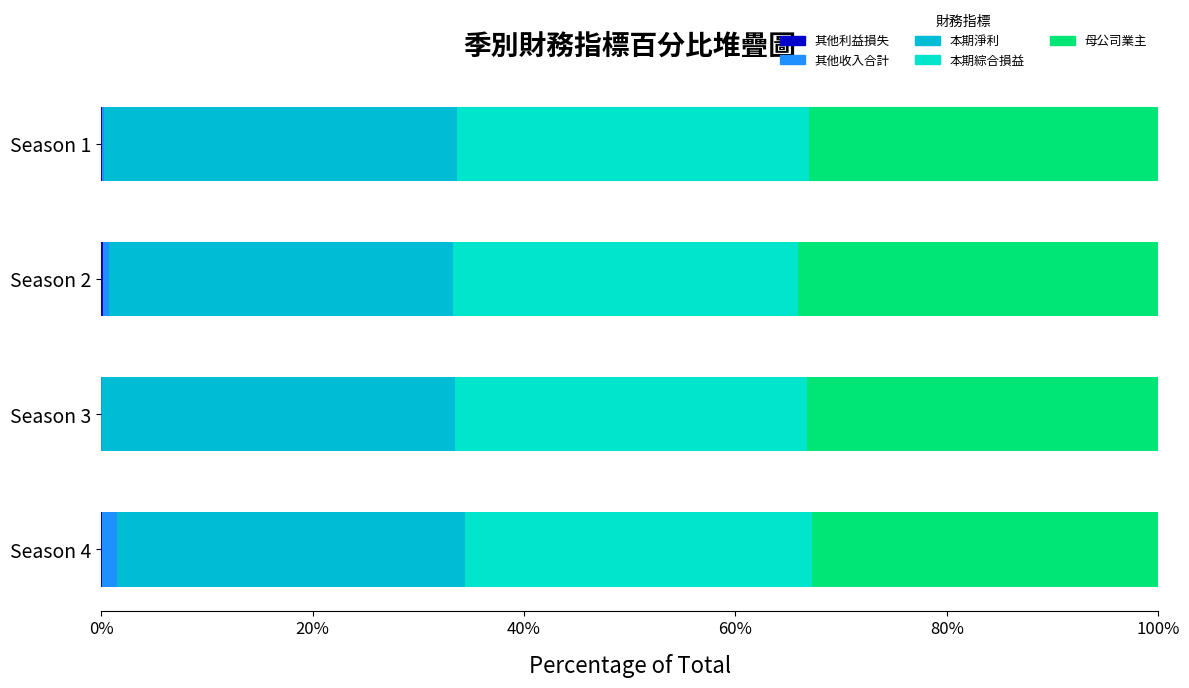

The 本期綜合損益總額 series shows 33.3 at Season 3. True or false?

True